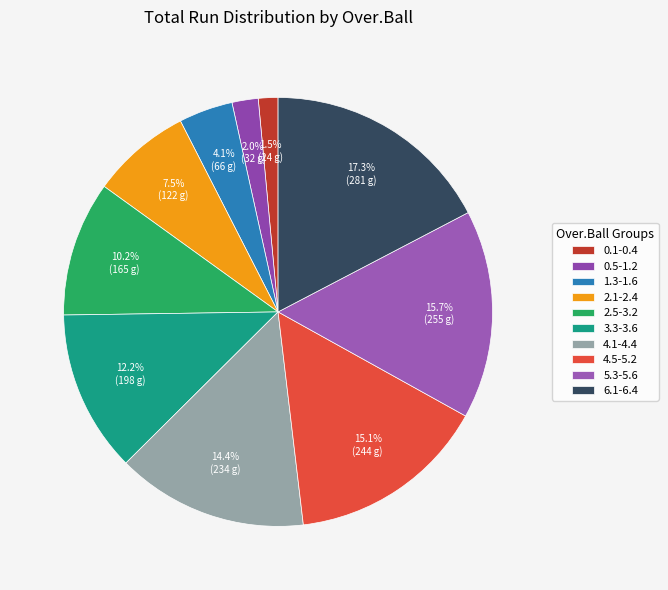

To the nearest percent, what is the difference between the largest and smallest slice percentages?

16%